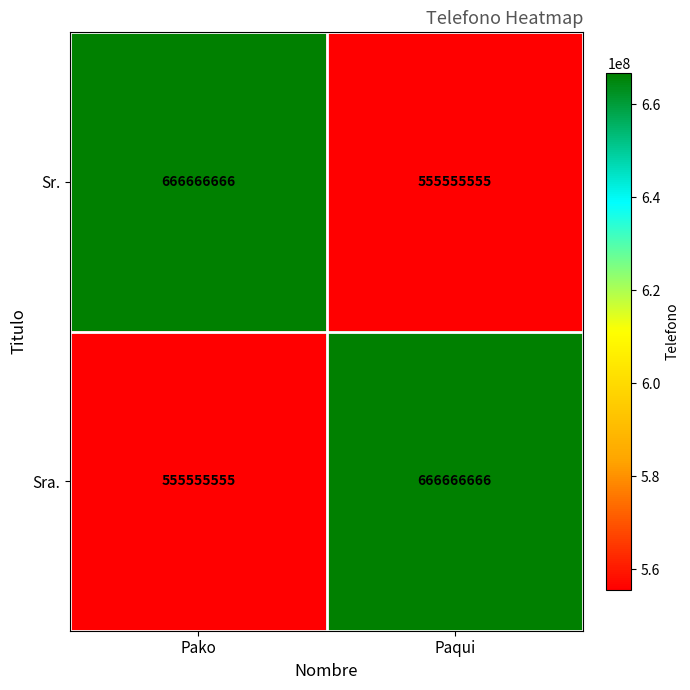

The Sra. series shows 666666666 at Paqui. True or false?

True